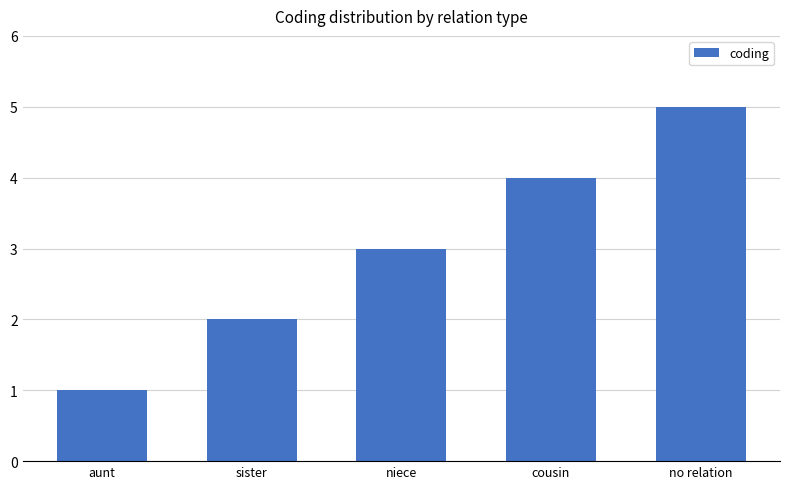

Read the value at sister.

2